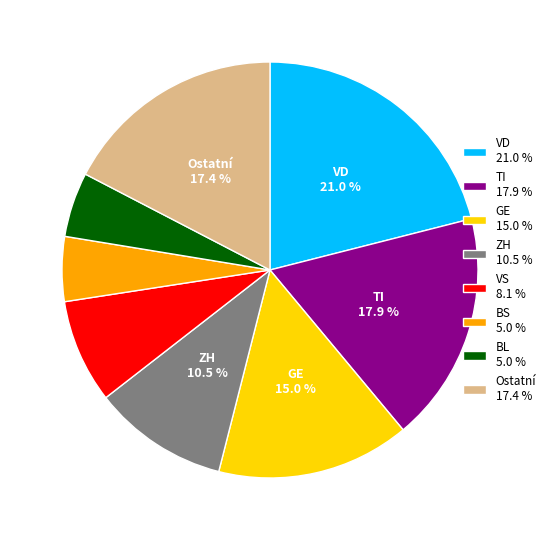

Is there a majority slice in this chart?

No